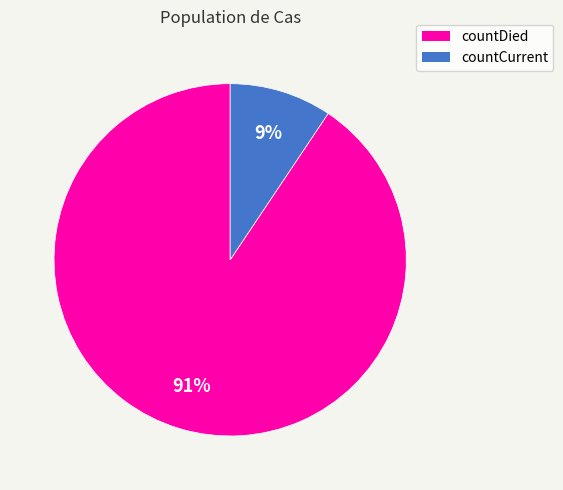

Which category has the biggest portion of the pie?

countDied